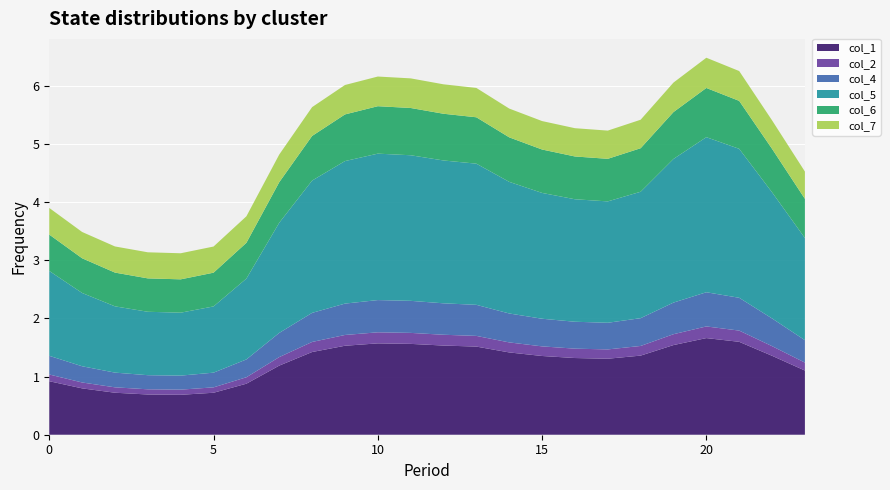

Reading left to right, what are all the values shown in this chart?

col_1: 0=0.9	1=0.8	2=0.7	3=0.7	4=0.7	5=0.7	6=0.9	7=1.2	8=1.4	9=1.5	10=1.6	11=1.6	12=1.5	13=1.5	14=1.4	15=1.4	16=1.3	17=1.3	18=1.4	19=1.5	20=1.7	21=1.6	22=1.4	23=1.1
col_2: 0=0.1	1=0.1	2=0.1	3=0.1	4=0.1	5=0.1	6=0.1	7=0.1	8=0.2	9=0.2	10=0.2	11=0.2	12=0.2	13=0.2	14=0.2	15=0.2	16=0.2	17=0.2	18=0.2	19=0.2	20=0.2	21=0.2	22=0.2	23=0.1
col_4: 0=0.3	1=0.3	2=0.3	3=0.2	4=0.2	5=0.3	6=0.3	7=0.4	8=0.5	9=0.5	10=0.6	11=0.6	12=0.5	13=0.5	14=0.5	15=0.5	16=0.5	17=0.5	18=0.5	19=0.5	20=0.6	21=0.6	22=0.5	23=0.4
col_5: 0=1.5	1=1.3	2=1.1	3=1.1	4=1.1	5=1.1	6=1.4	7=1.9	8=2.3	9=2.5	10=2.5	11=2.5	12=2.5	13=2.4	14=2.3	15=2.2	16=2.1	17=2.1	18=2.2	19=2.5	20=2.7	21=2.6	22=2.2	23=1.8
col_6: 0=0.6	1=0.6	2=0.6	3=0.6	4=0.6	5=0.6	6=0.6	7=0.7	8=0.8	9=0.8	10=0.8	11=0.8	12=0.8	13=0.8	14=0.8	15=0.7	16=0.7	17=0.7	18=0.7	19=0.8	20=0.8	21=0.8	22=0.7	23=0.7
col_7: 0=0.5	1=0.5	2=0.4	3=0.4	4=0.4	5=0.4	6=0.5	7=0.5	8=0.5	9=0.5	10=0.5	11=0.5	12=0.5	13=0.5	14=0.5	15=0.5	16=0.5	17=0.5	18=0.5	19=0.5	20=0.5	21=0.5	22=0.5	23=0.5